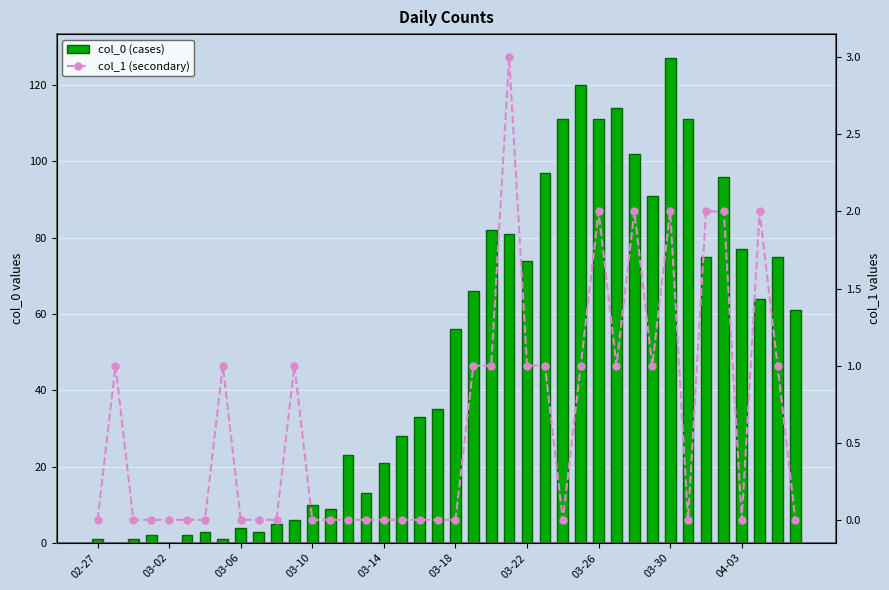

Rank the series by their average value, from lowest to highest.

col_1 (secondary), col_0 (cases)